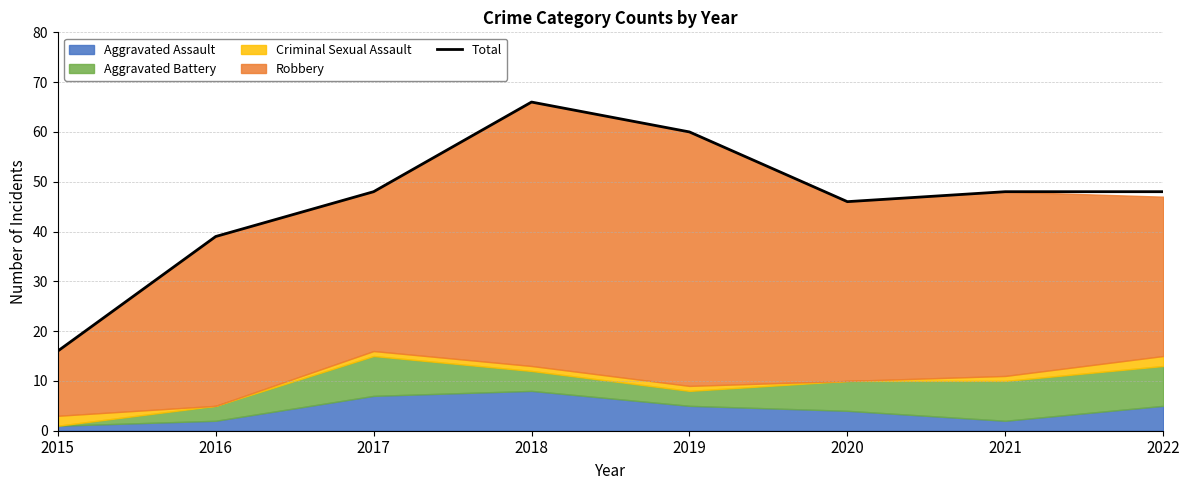

What is the difference between the maximum and minimum values?

50